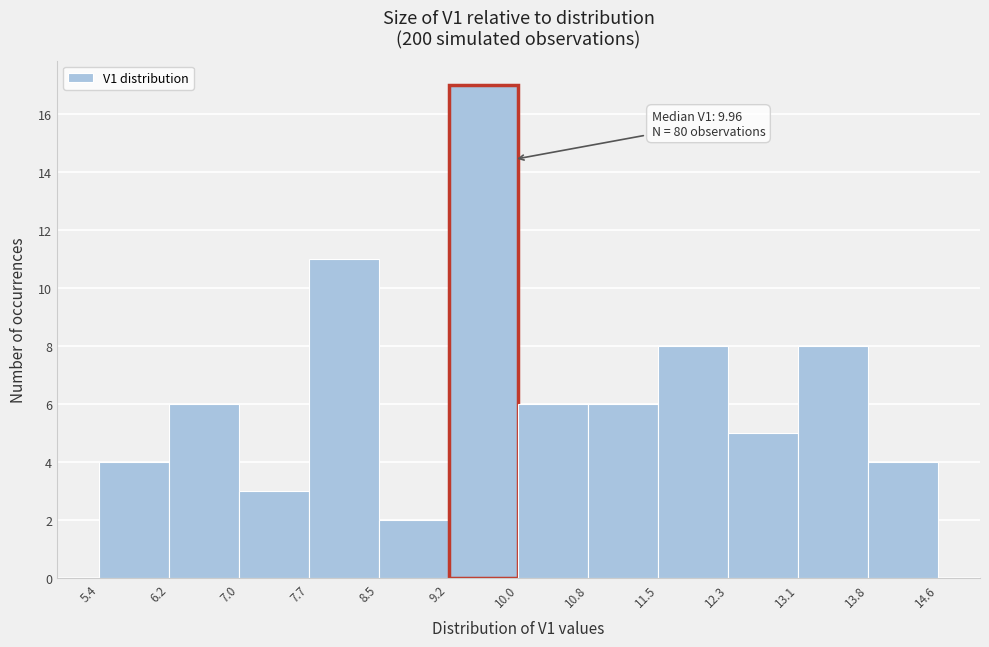

Which range on the x-axis has the tallest bar?

9.2 to 10.0